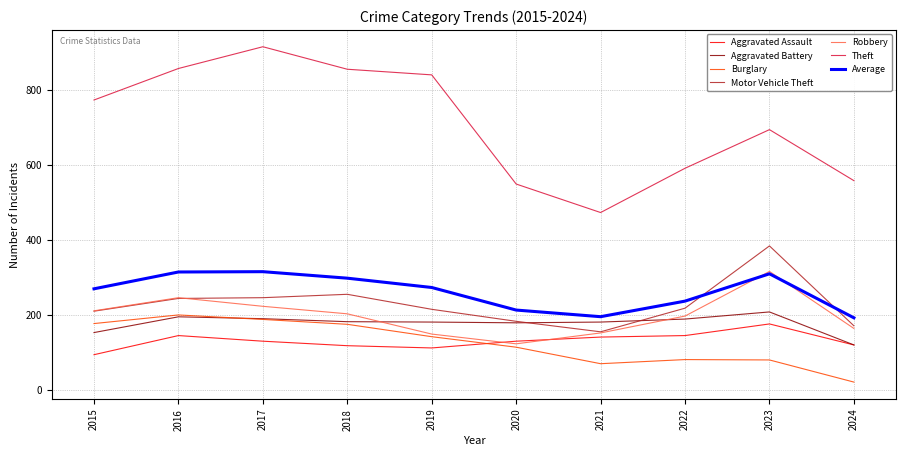

Which label corresponds to the largest value in the chart?

2017